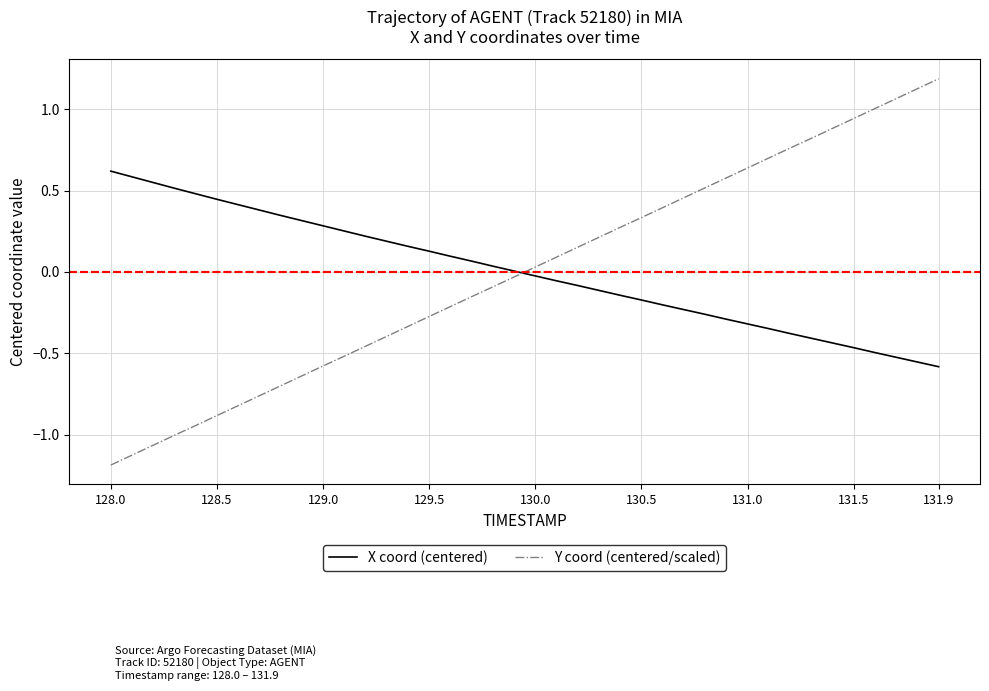

What is the minimum value shown in the chart?

-1.2